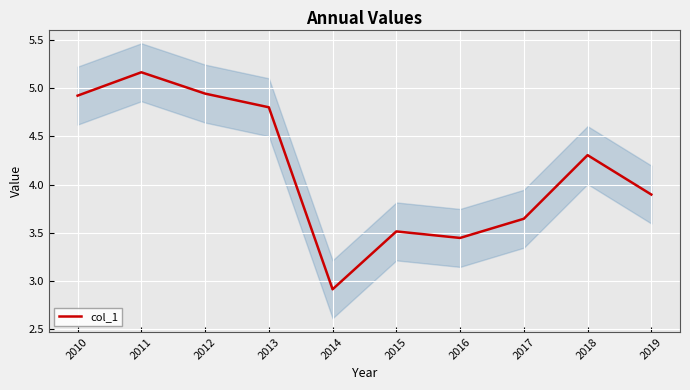

How many interior local peaks (higher than both neighbors) does the data have?

3